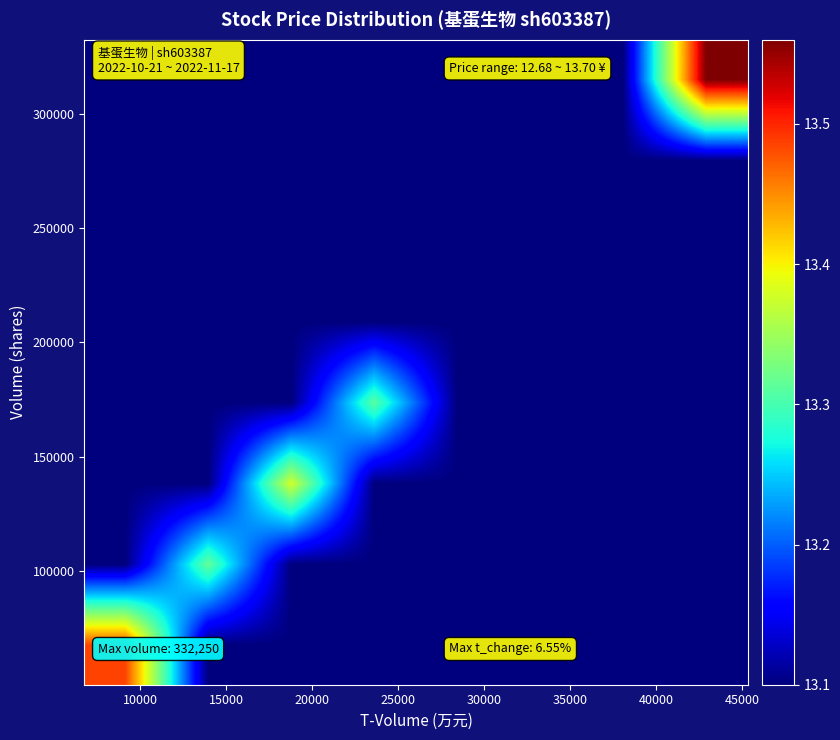

At how many categories does at least one series exceed 13?

8